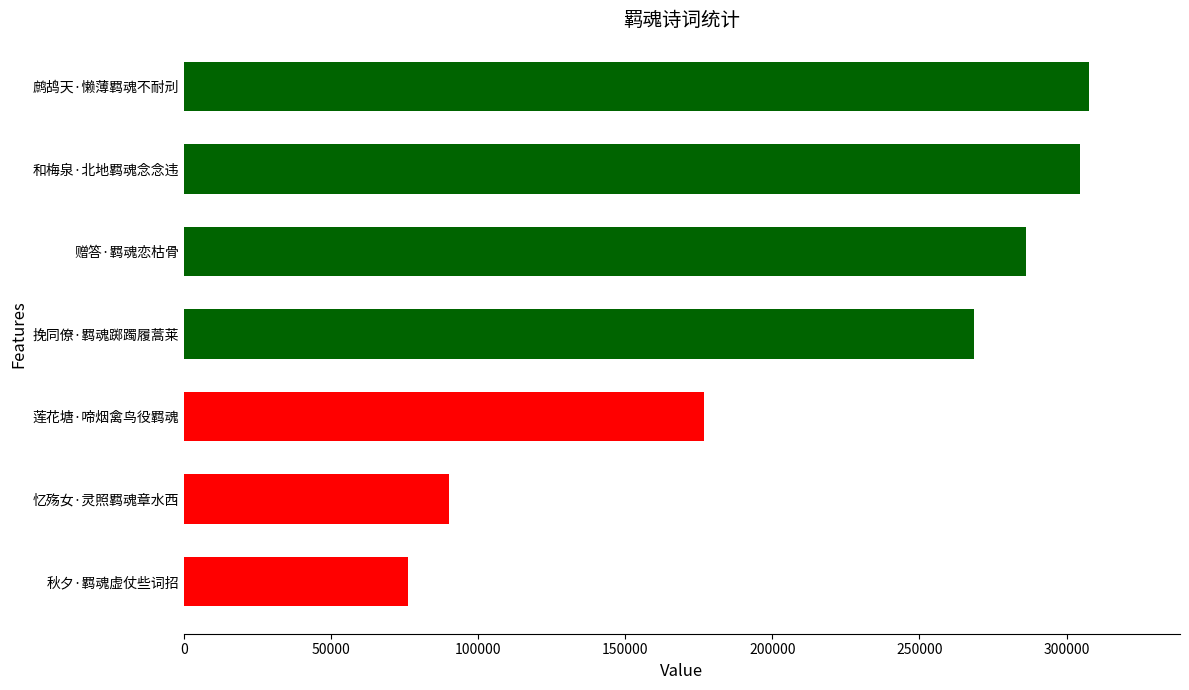

Rank the categories by value from highest to lowest.

鹧鸪天·懒薄羁魂不耐刓, 和梅泉·北地羁魂念念违, 赠答·羁魂恋枯骨, 挽同僚·羁魂踯躅履蒿莱, 莲花塘·啼烟禽鸟役羁魂, 忆殇女·灵照羁魂章水西, 秋夕·羁魂虚仗些词招